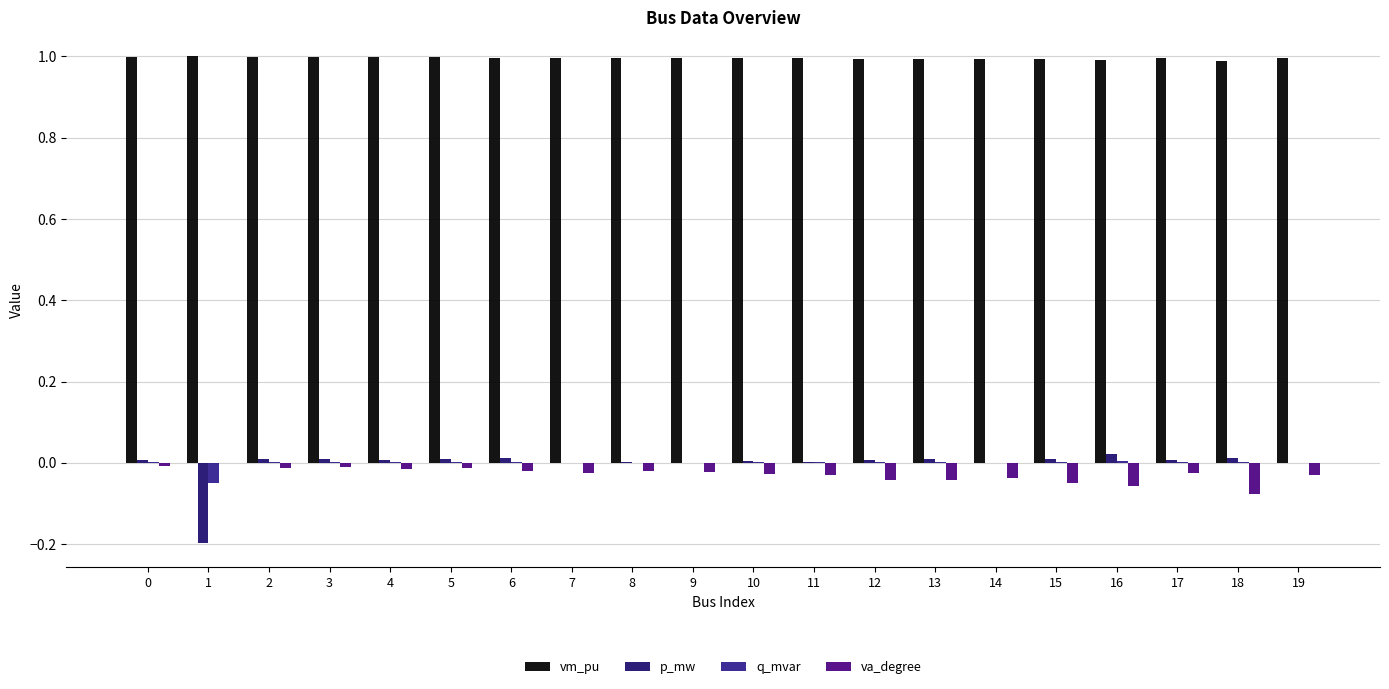

Count the number of categories in the chart.

20